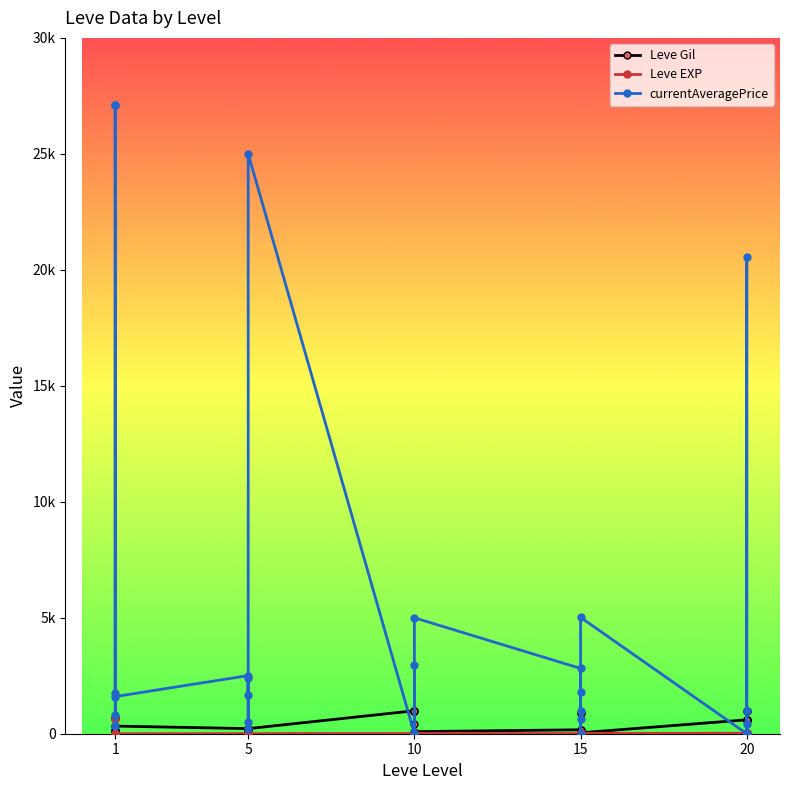

Between 10 and 15, which series saw the biggest shift?

currentAveragePrice